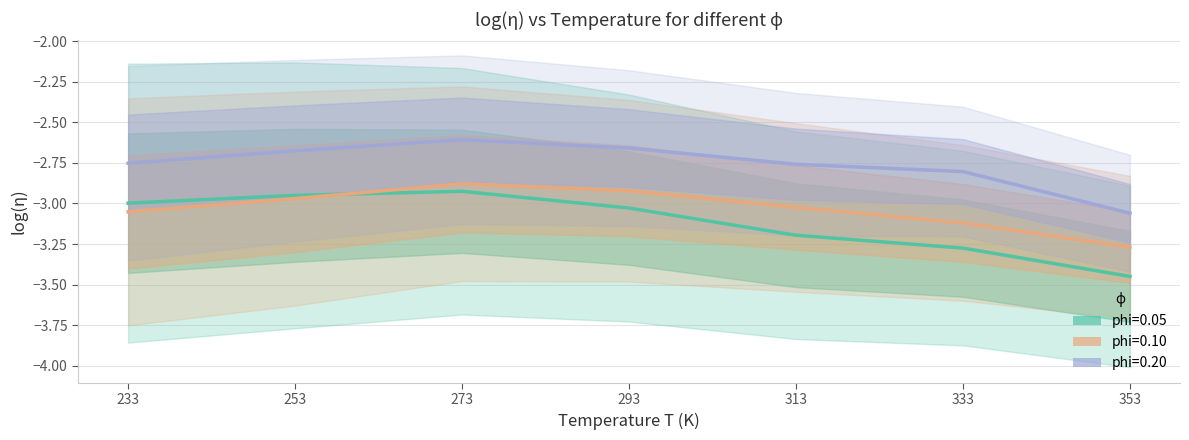

Which series has the largest range (max minus min)?

phi=0.05